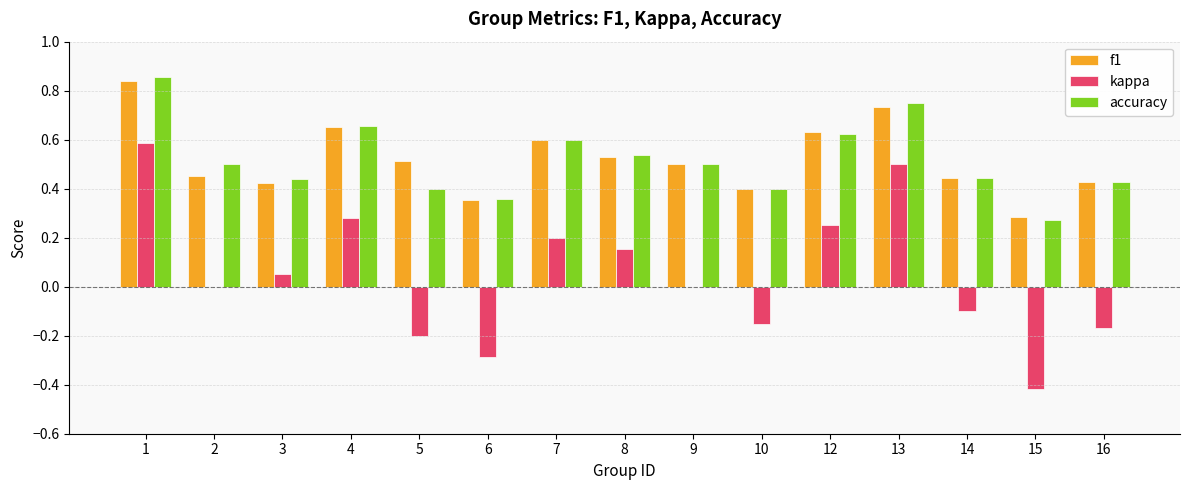

Are the bars horizontal?

No